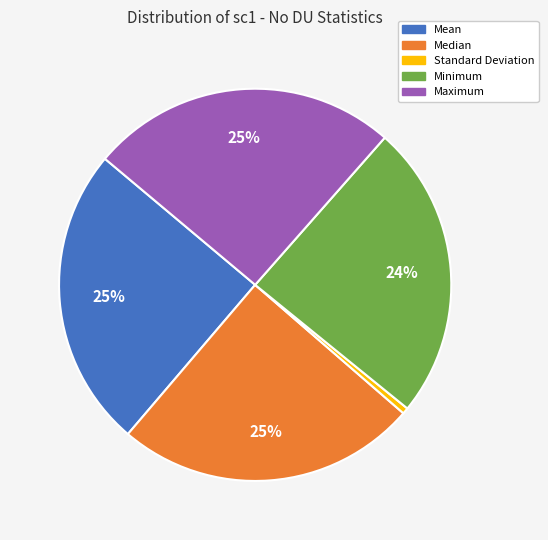

To the nearest percent, what is the combined percentage of Standard Deviation and Minimum?

25%